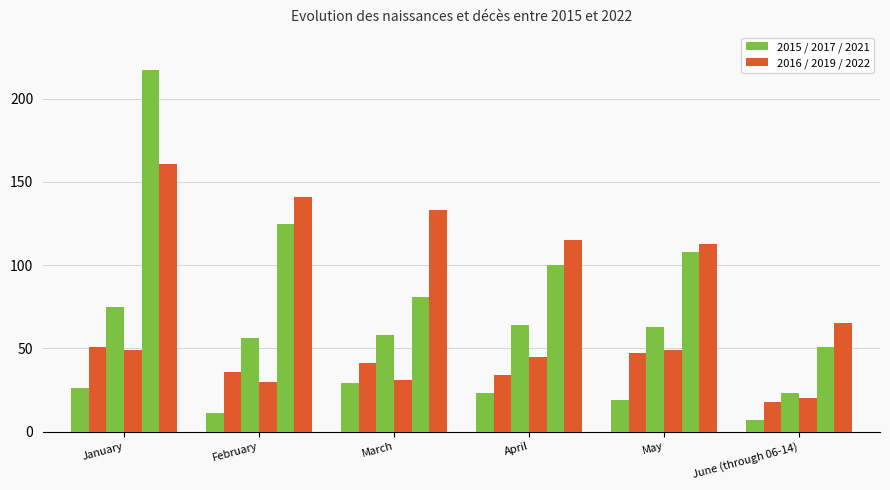

Are the bars horizontal?

No